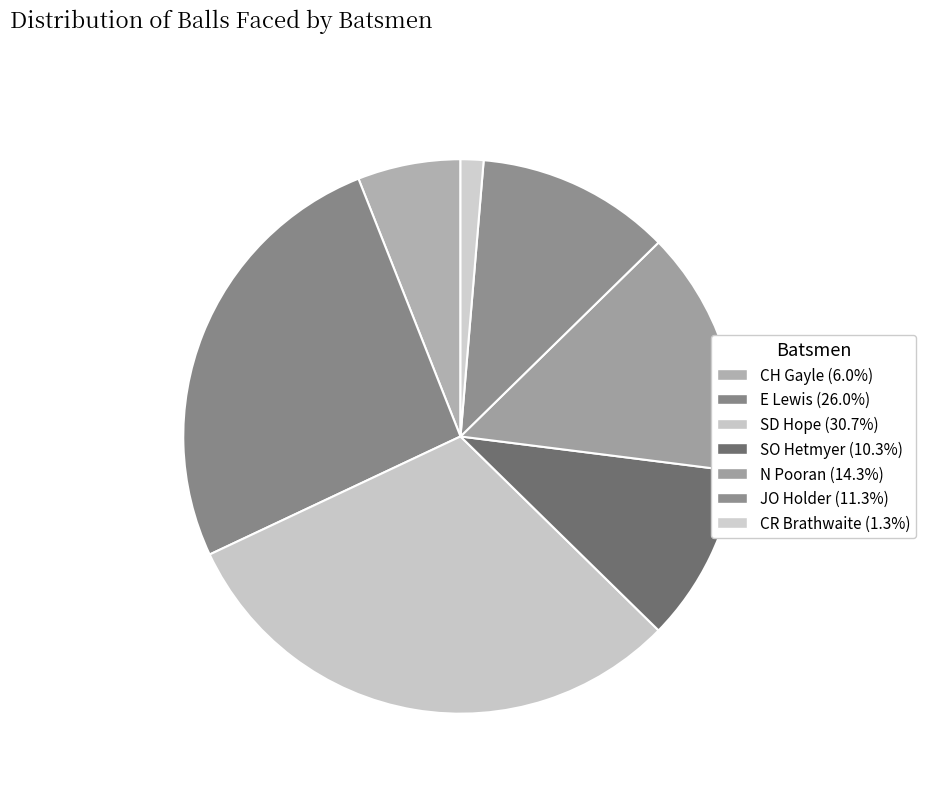

To the nearest percent, what is the difference between the JO Holder and SD Hope slice percentages?

19%